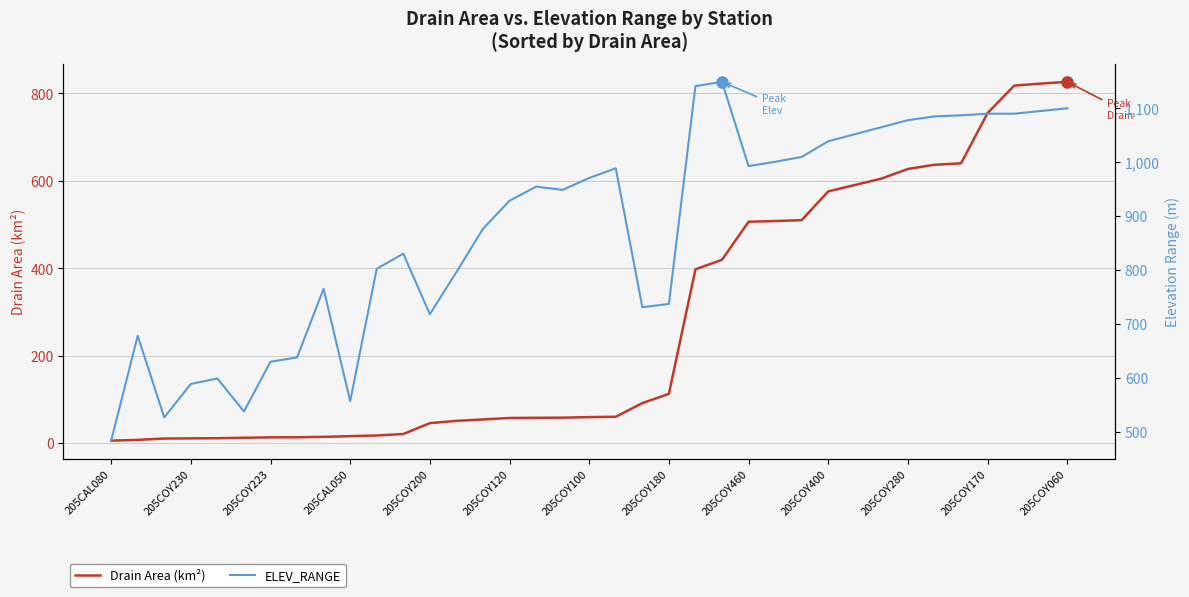

The value of Drain Area (km²) at 205COY180 is 27.6. True or false?

False